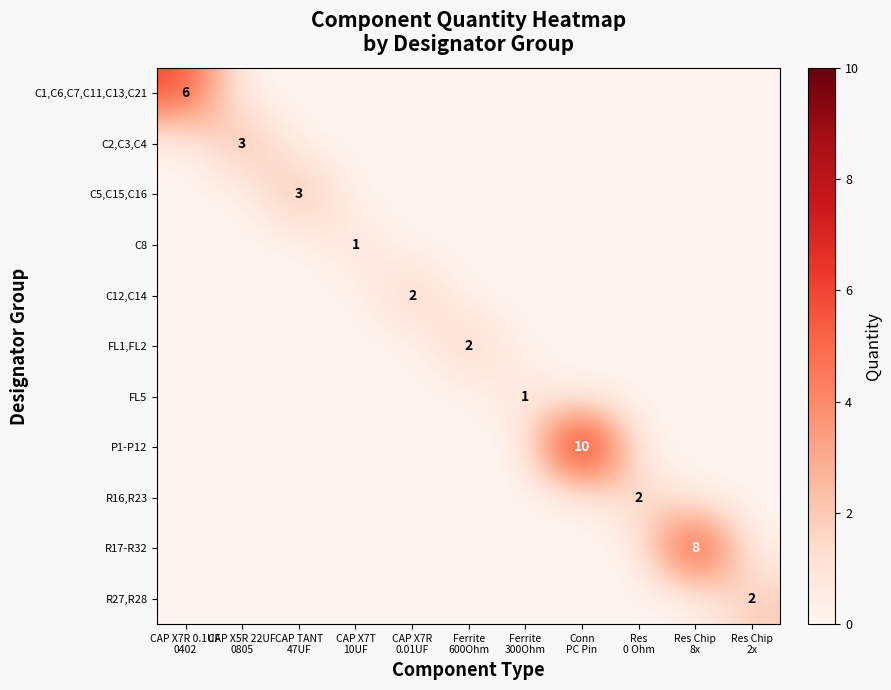

Which series changed the most between CAP X5R 22UF 0805 and Conn PC Pin?

P1-P12